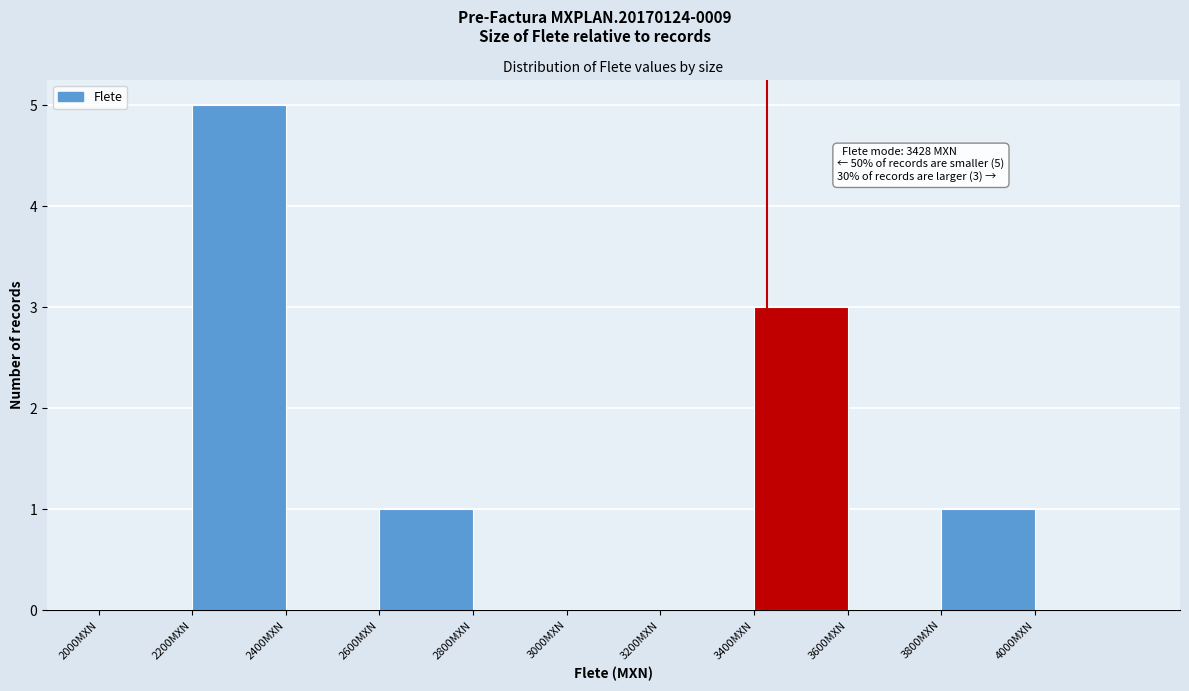

Over which range of the x-axis is the bar tallest?

2200 to 2400